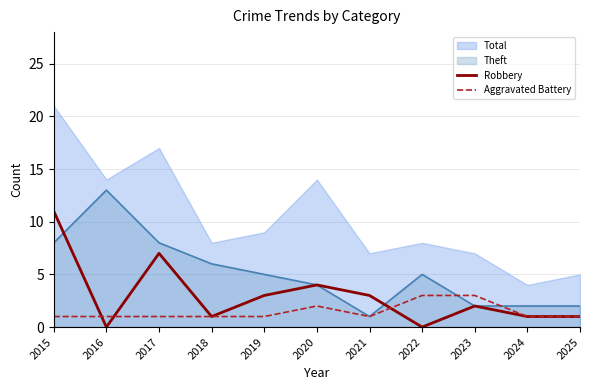

Where is Robbery nearest to the value 5?

2020